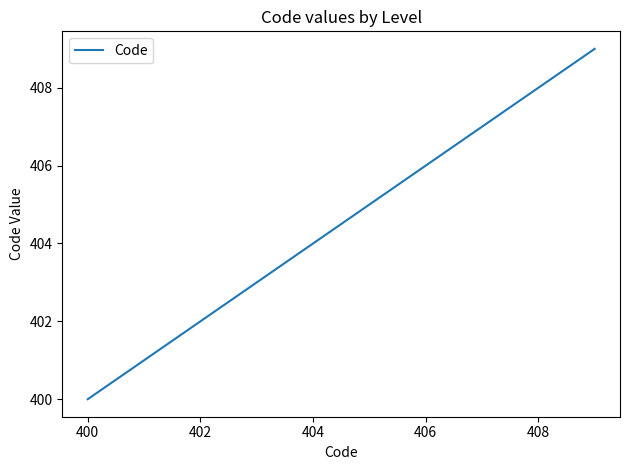

What is the difference between the maximum and minimum values?

9